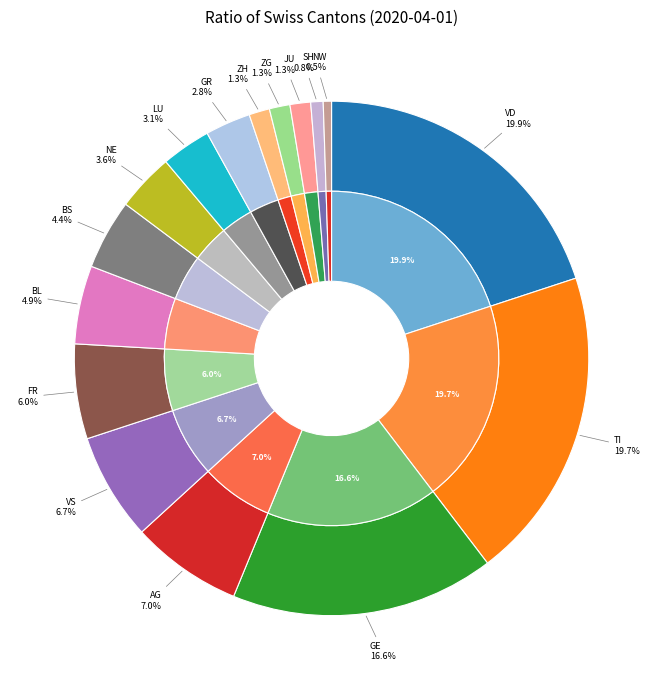

Rank the categories by value from highest to lowest.

VD, TI, GE, AG, VS, FR, BL, BS, NE, LU, GR, ZH, ZG, JU, SH, NW, BE, SG, SO, SZ, TG, AR, OW, GL, UR, AI